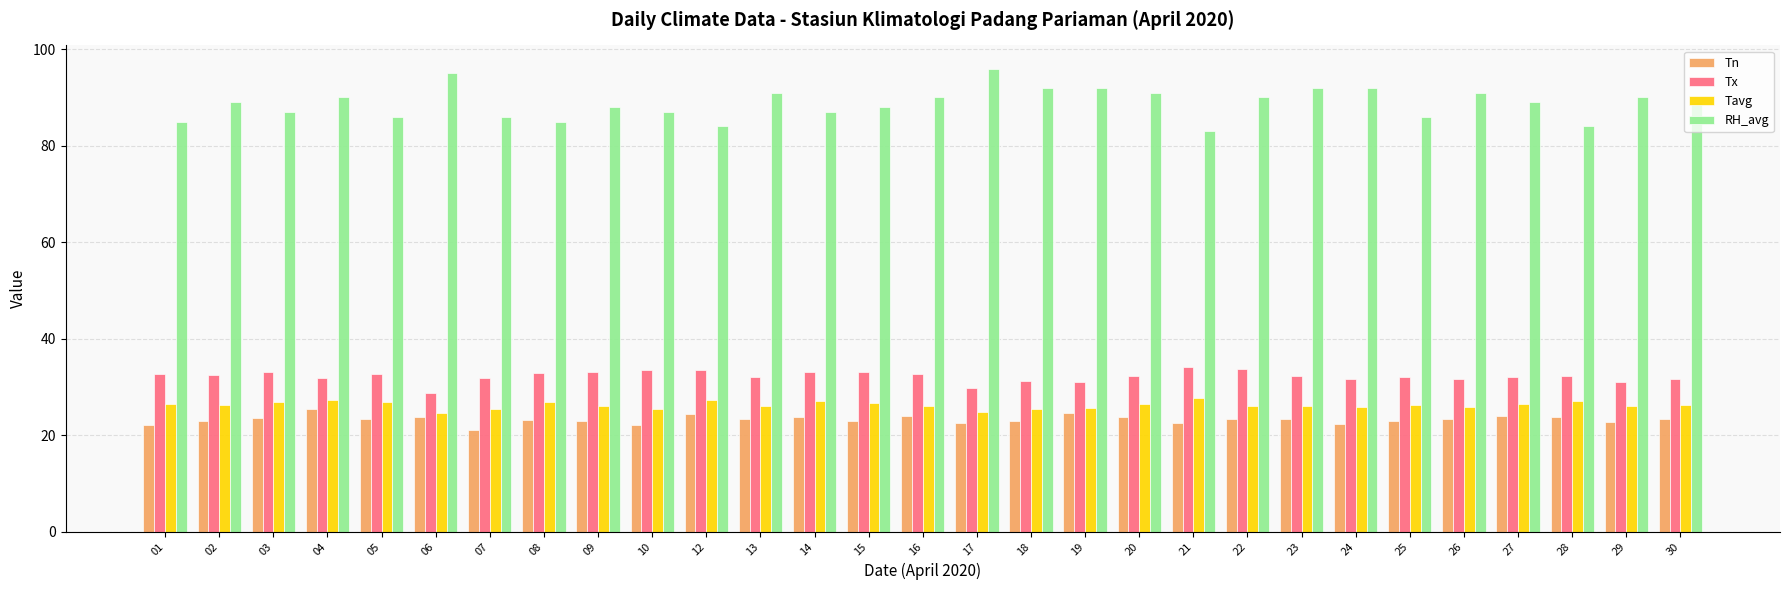

Which category has the lowest value in the RH_avg series?

21